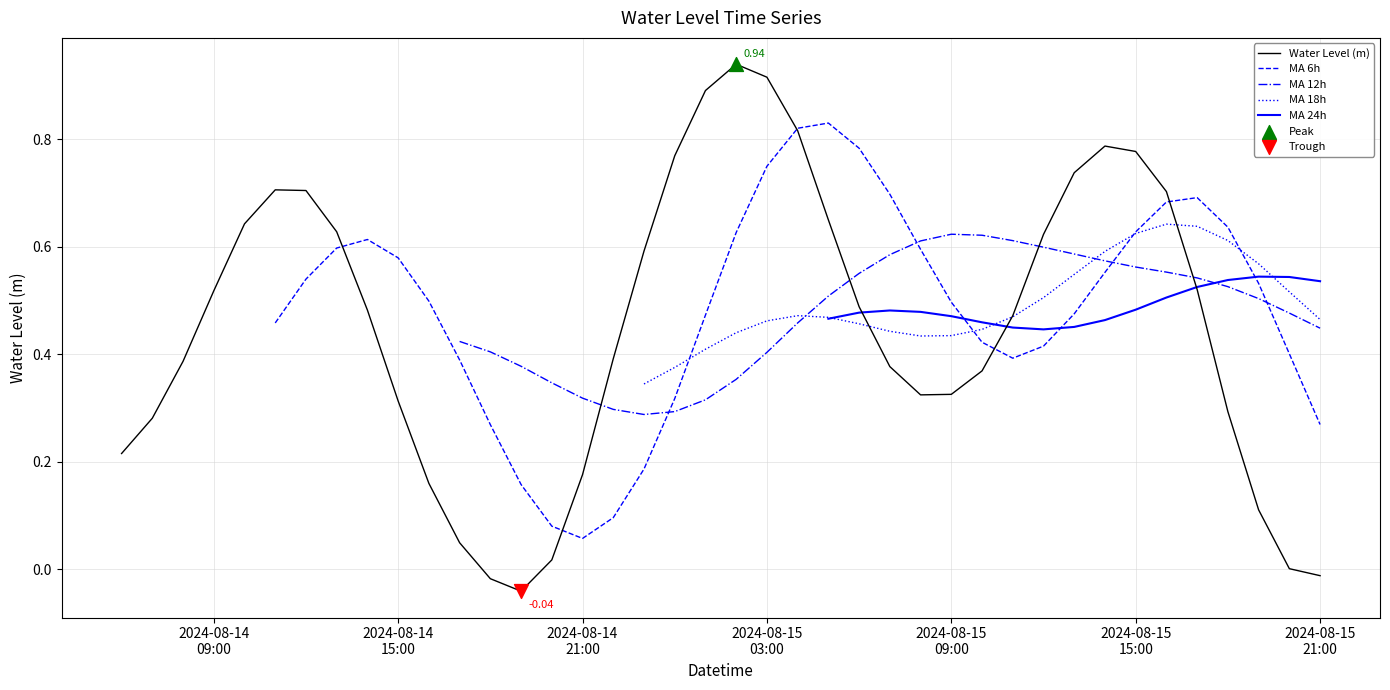

Between 2024-08-15 17:00:00 and 2024-08-15 06:00:00, which is larger?

2024-08-15 17:00:00